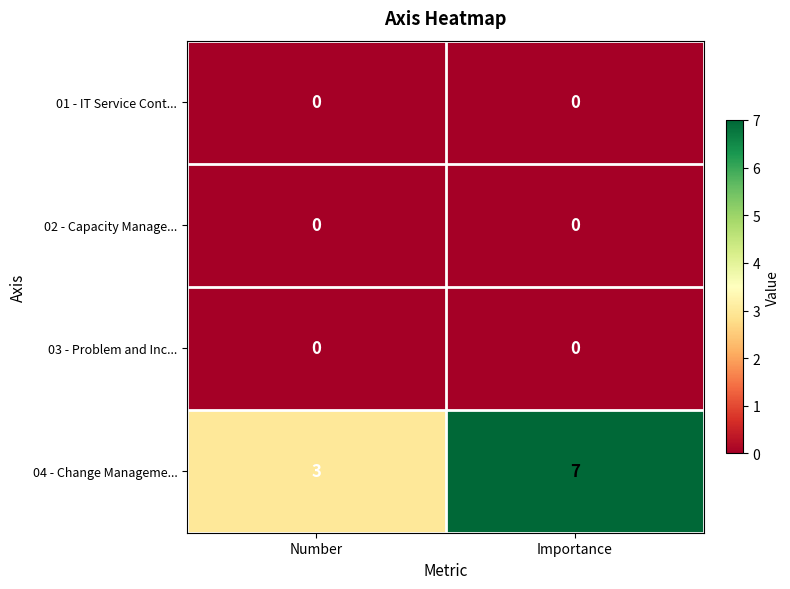

Reading left to right, list all the values displayed in this chart.

01 - IT Service Cont...: Number=0	Importance=0
02 - Capacity Manage...: Number=0	Importance=0
03 - Problem and Inc...: Number=0	Importance=0
04 - Change Manageme...: Number=3	Importance=7